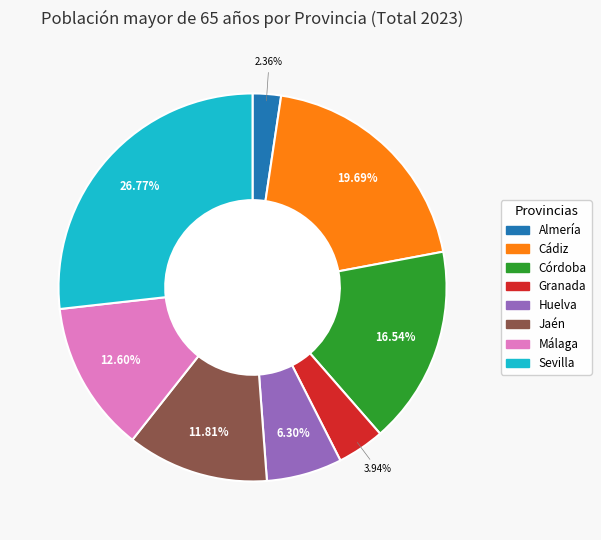

Is Granada the majority of the pie?

No